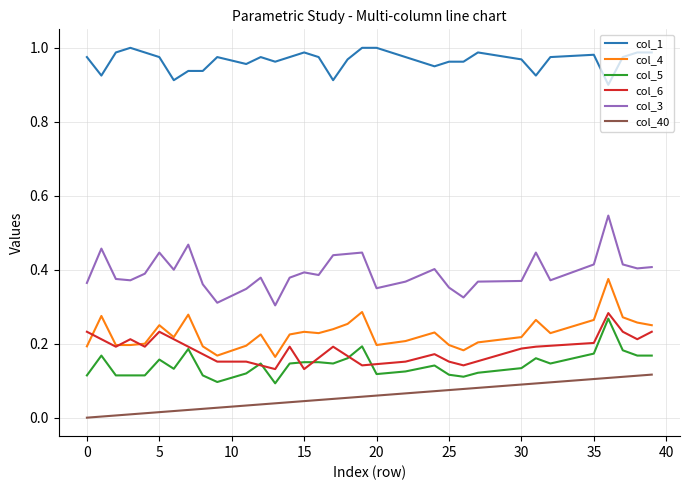

Which series has the widest spread of values?

col_3